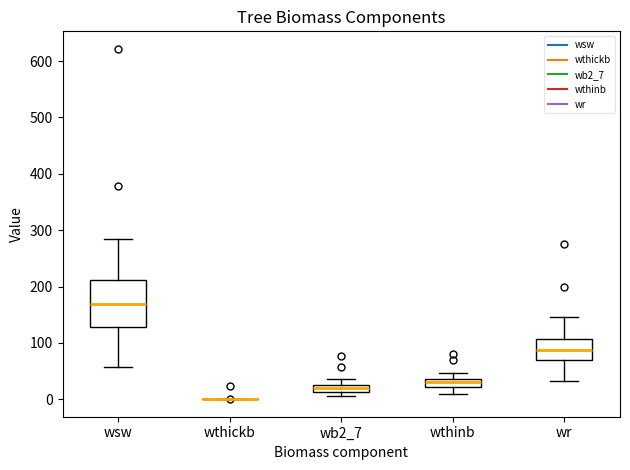

Comparing the boxes themselves (not the whiskers), which one is the tallest?

wsw